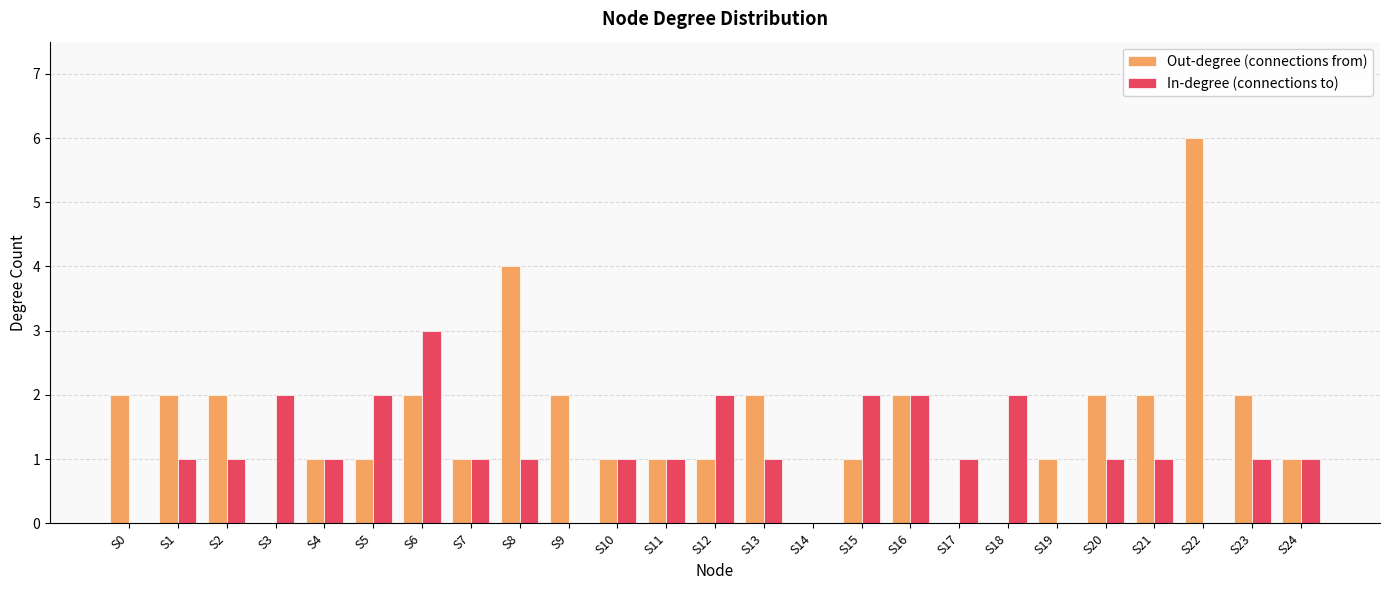

True or false: Out-degree (connections from) has a value of 0 at S17.

True